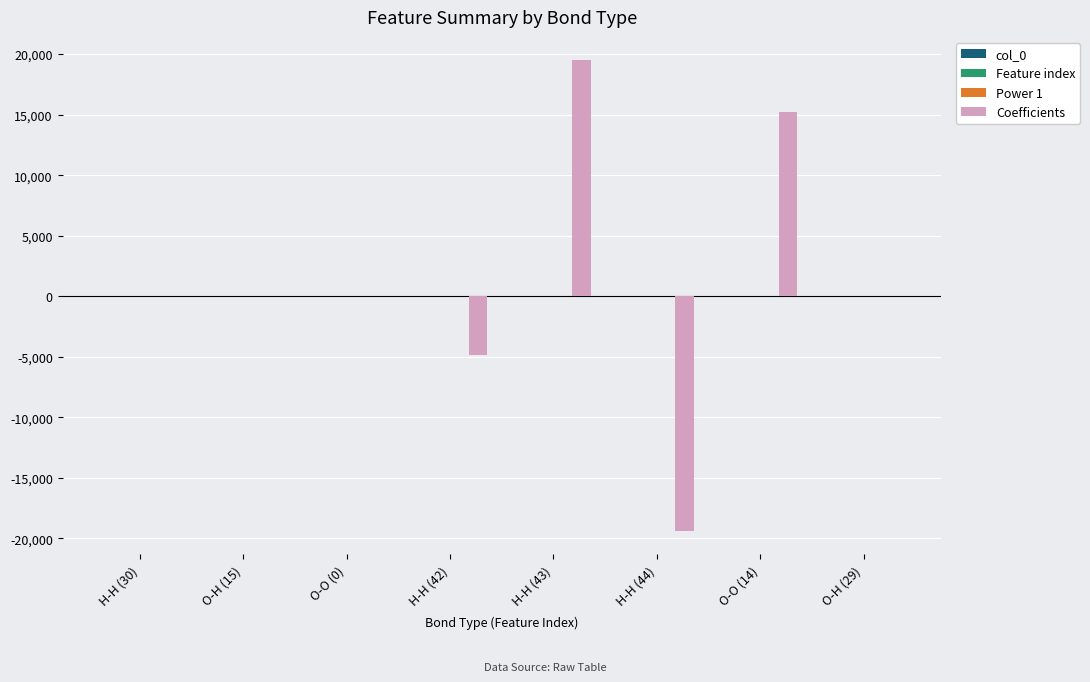

Which series changed the most between H-H (30) and O-O (14)?

Coefficients